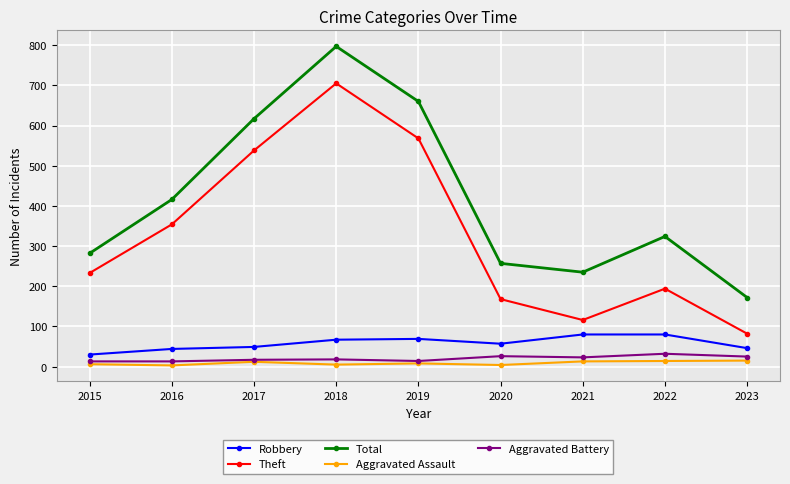

True or false: Aggravated Battery and Total intersect in this chart.

False